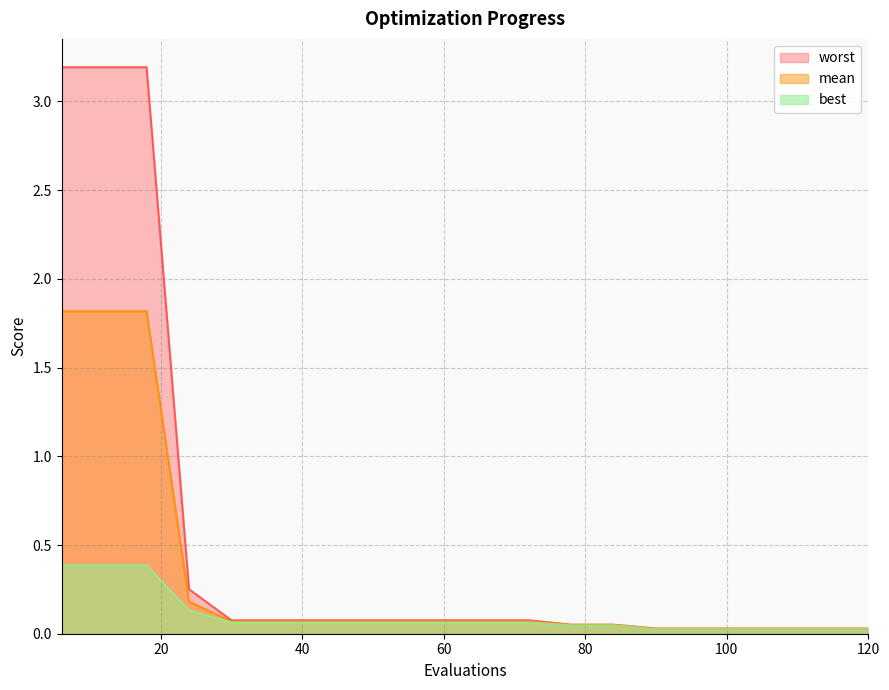

How many lines are shown in the chart?

3